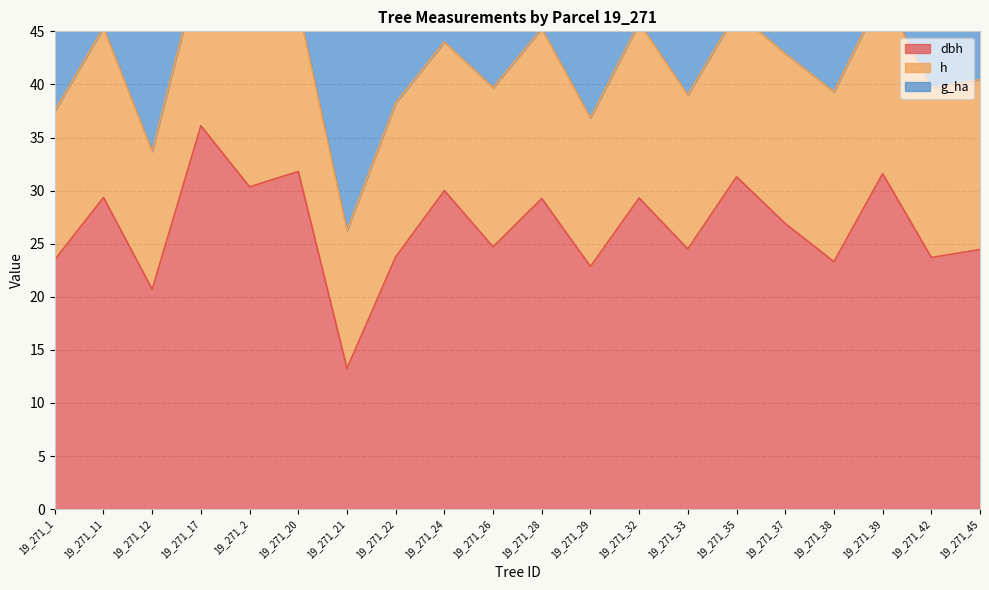

List the series in order of their peak value, highest first.

dbh, g_ha, h